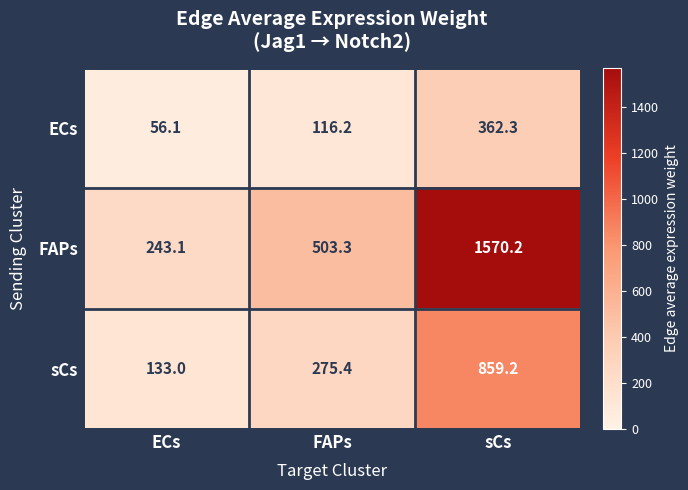

Reading left to right, list all the values displayed in this chart.

ECs: ECs=56.1	FAPs=116.2	sCs=362.3
FAPs: ECs=243.1	FAPs=503.3	sCs=1570.2
sCs: ECs=133.0	FAPs=275.4	sCs=859.2